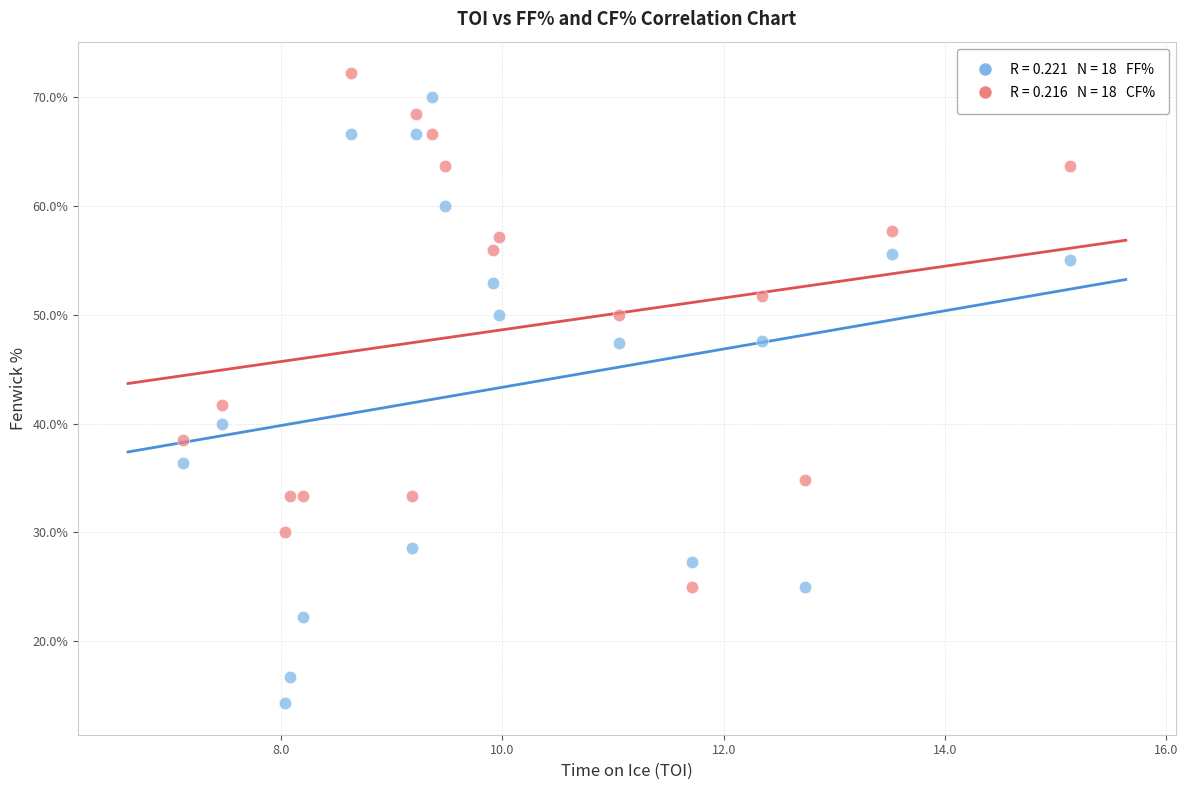

Across all data points, what is the range of Y values (max minus min)?

57.9